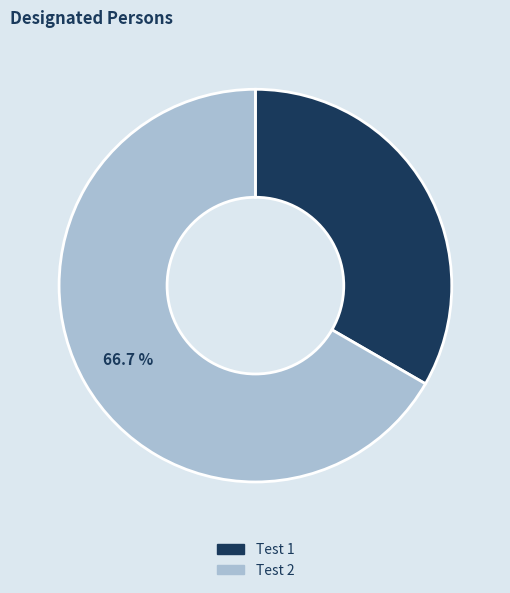

How many slices are in this pie chart?

2